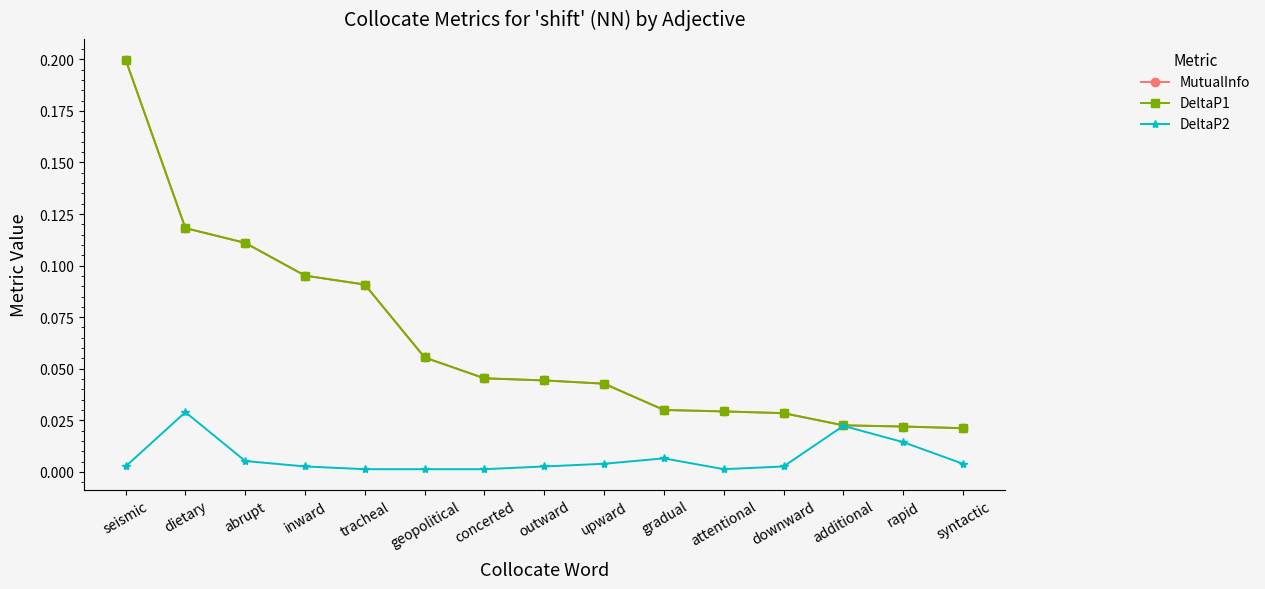

Is this an area chart (filled region under the line)?

No